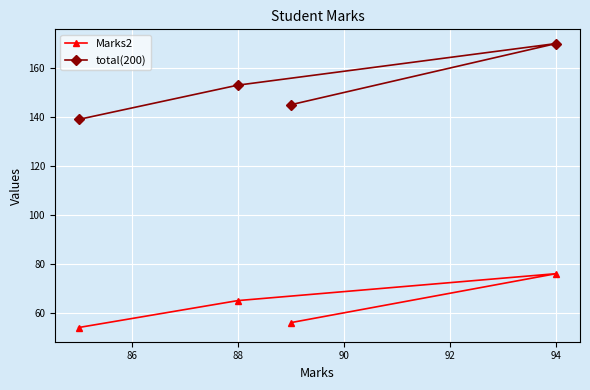

True or false: total(200) and Marks2 intersect in this chart.

False